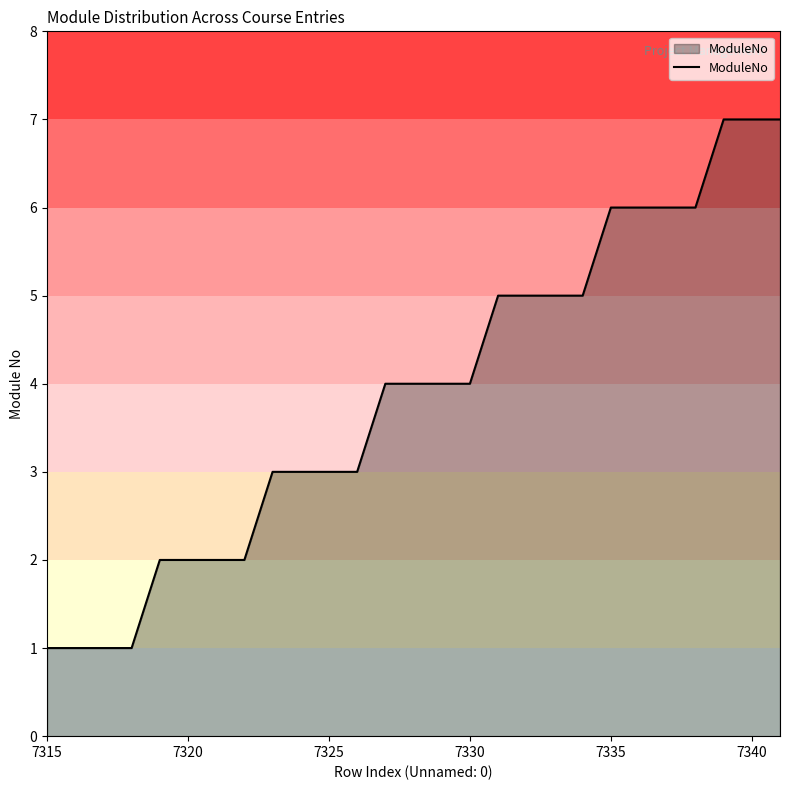

What is the maximum value shown in the chart?

7